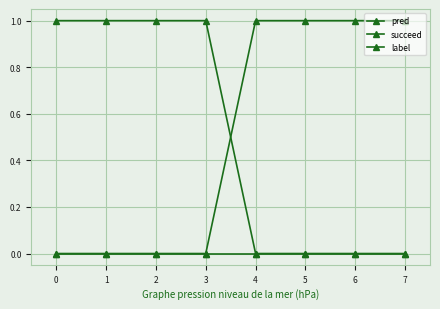

How many values in the succeed series are below 1?

4